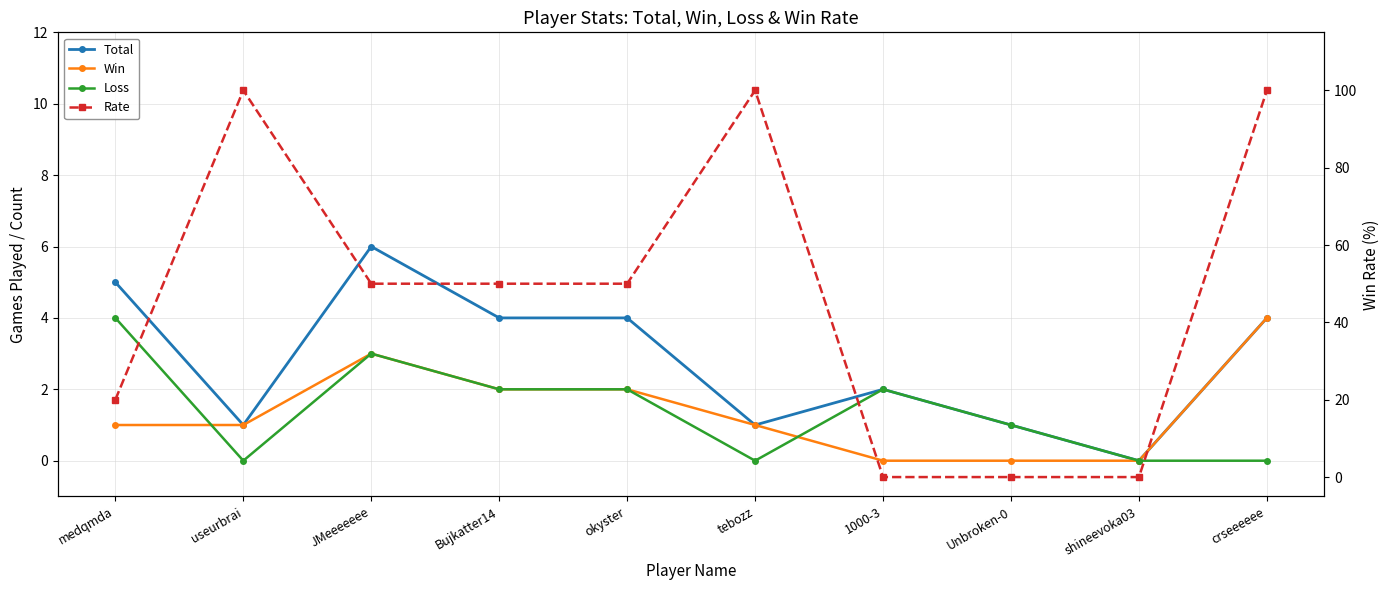

Where do Loss and Rate first cross each other?

tebozz and 1000-3